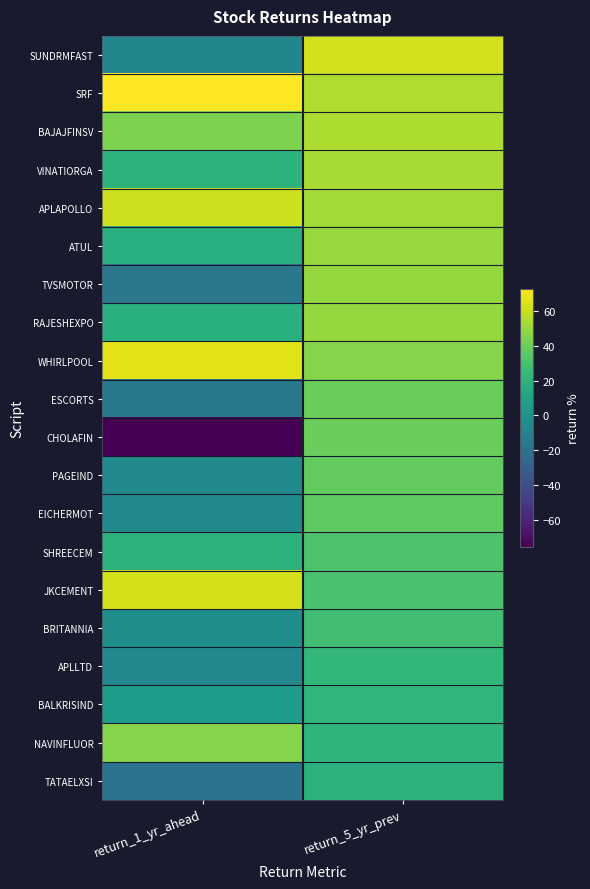

Which has a higher value, return_5_yr_prev or return_1_yr_ahead?

return_5_yr_prev